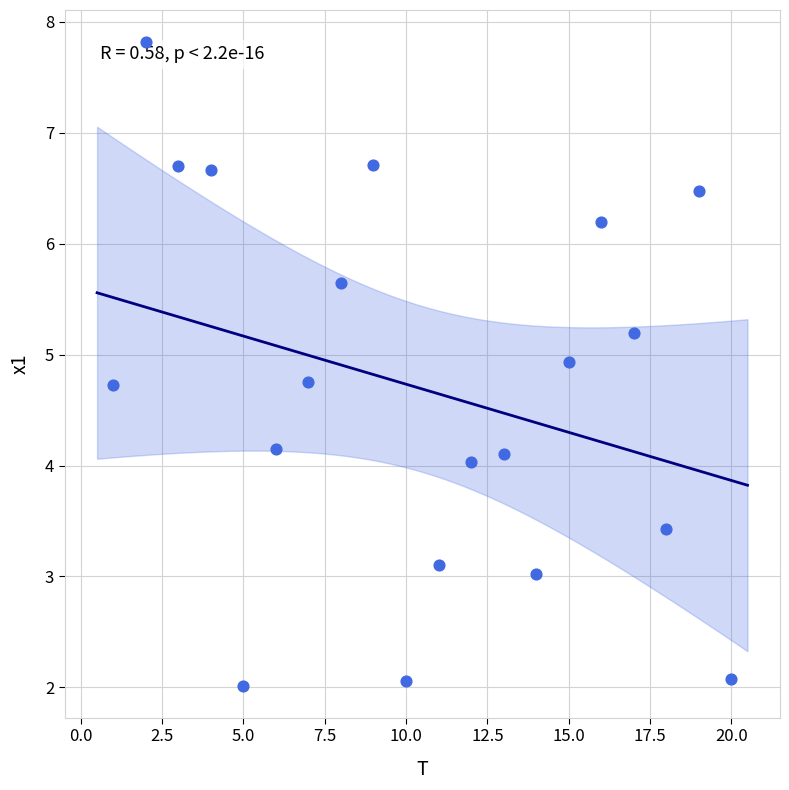

What is the range of X values (max minus min)?

19.0